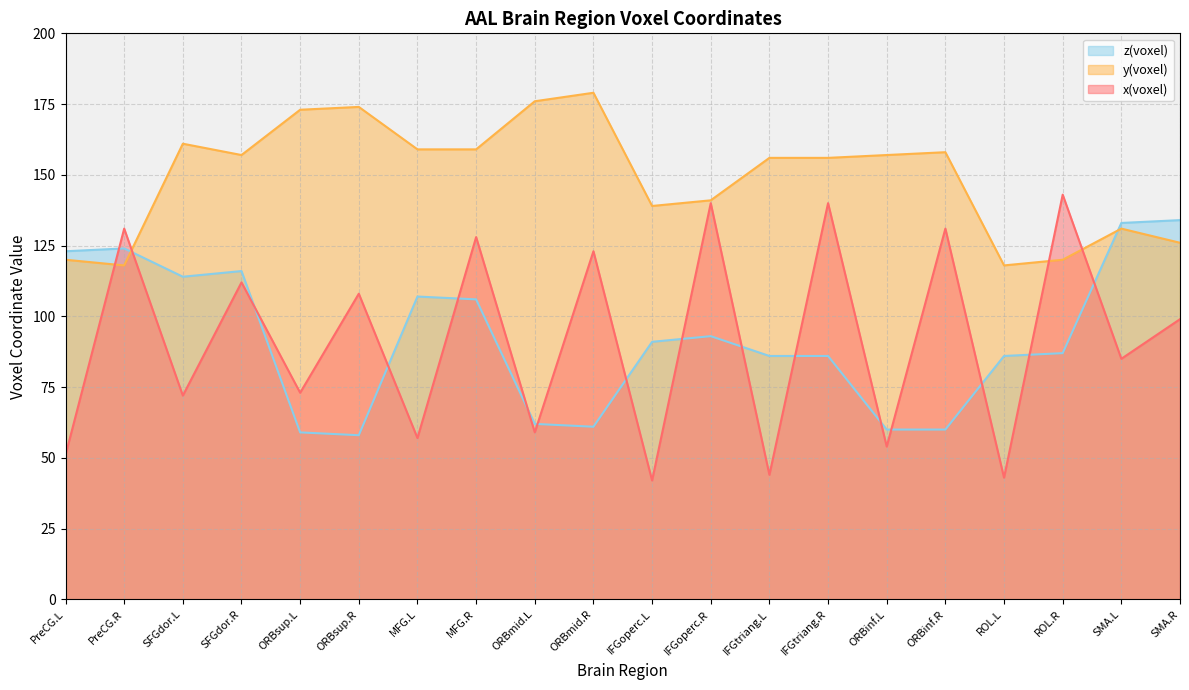

Which series ends up on top after the final intersection of z(voxel) and y(voxel)?

z(voxel)